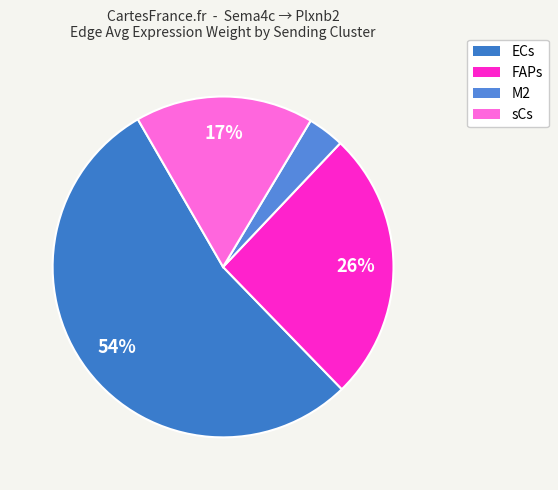

How many segments does this pie chart have?

4